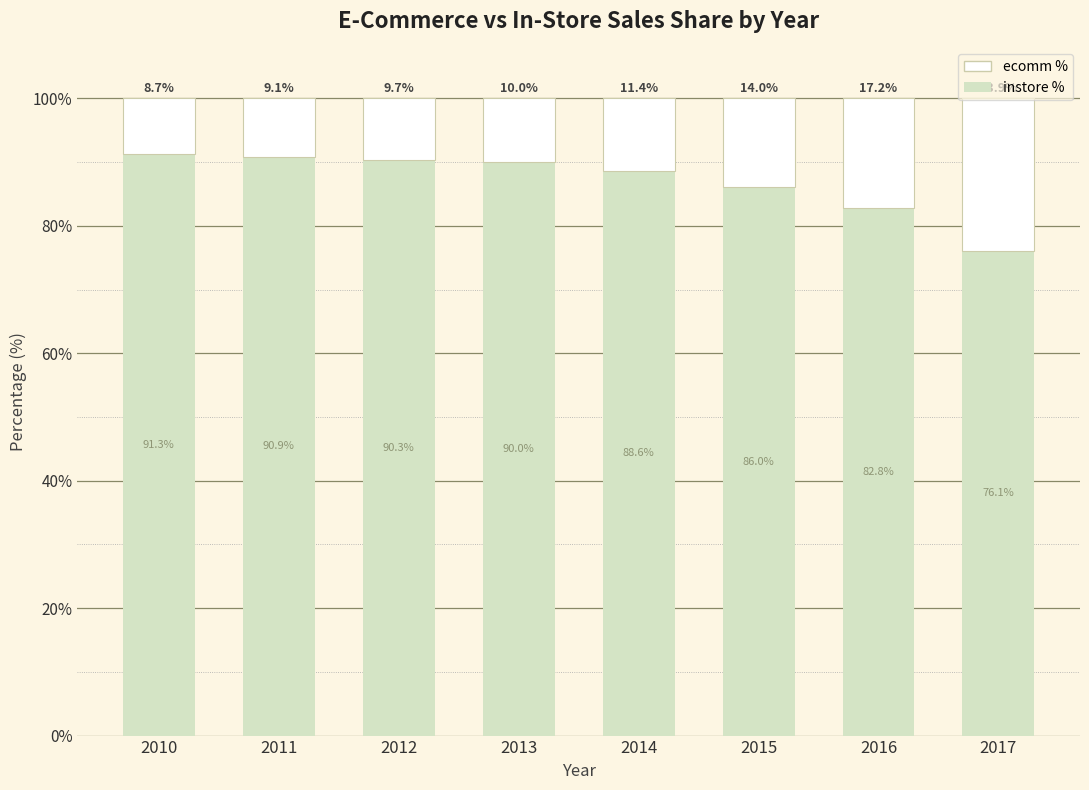

Are the bars grouped side by side (vs. stacked)?

No